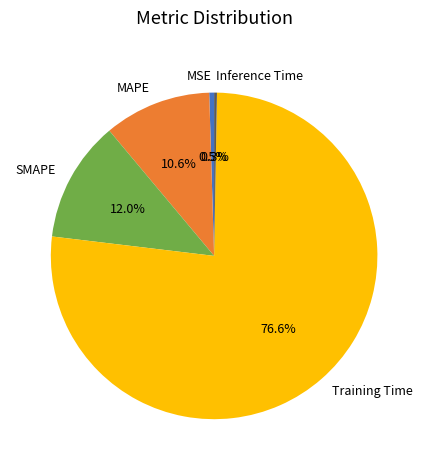

Which category has the biggest portion of the pie?

Training Time